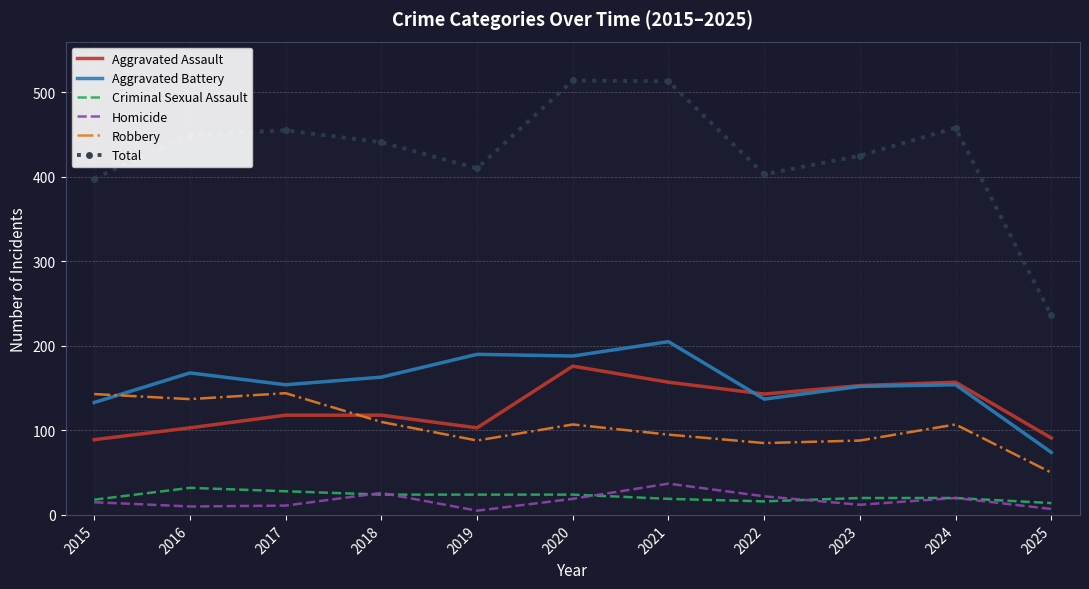

What is the total value across all series at 2023?

850